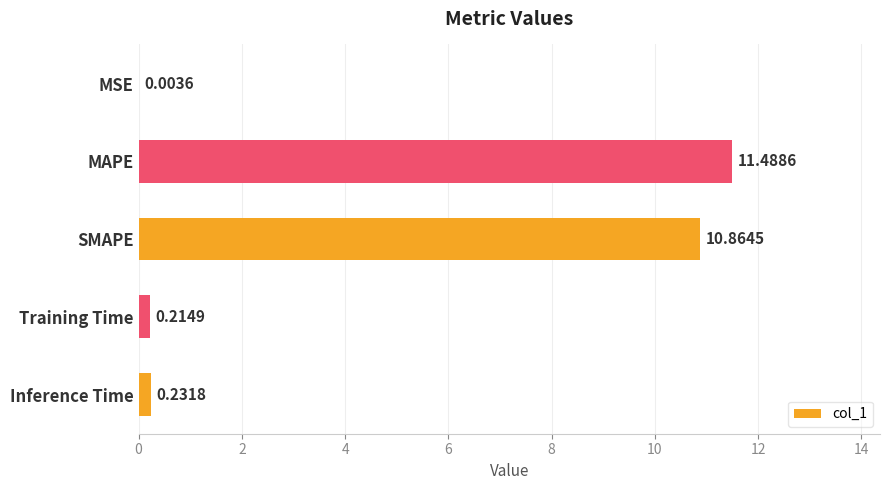

What is the change in value from MSE to Inference Time?

+0.2